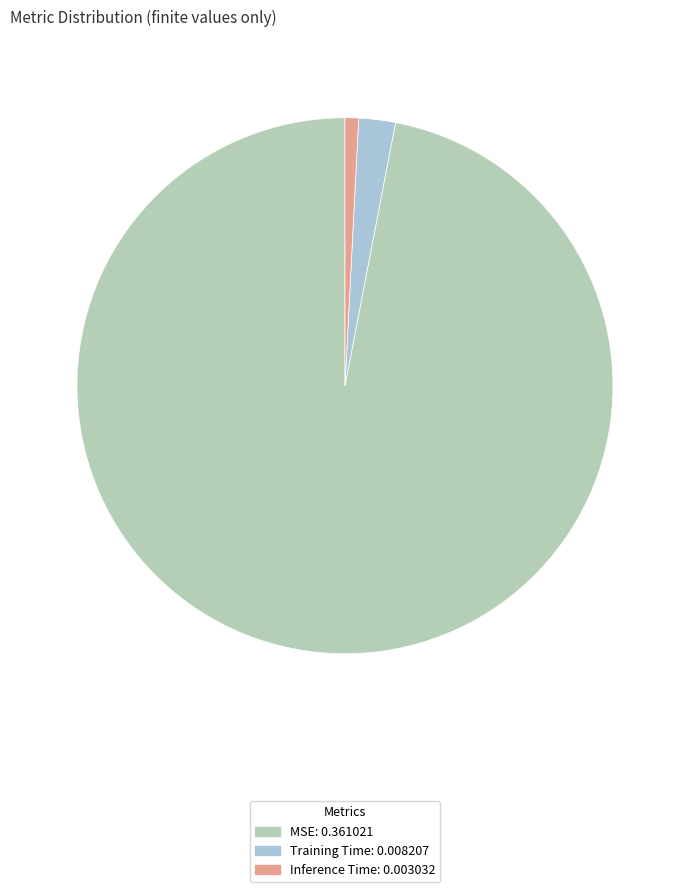

How many segments does this pie chart have?

3